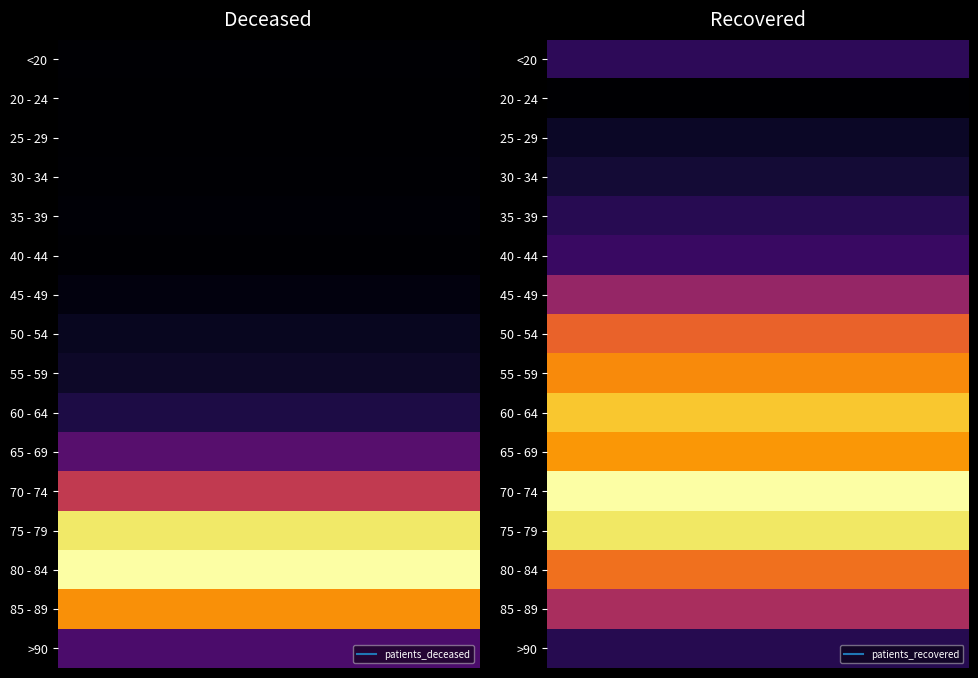

Between 0 and 1, which is larger?

1